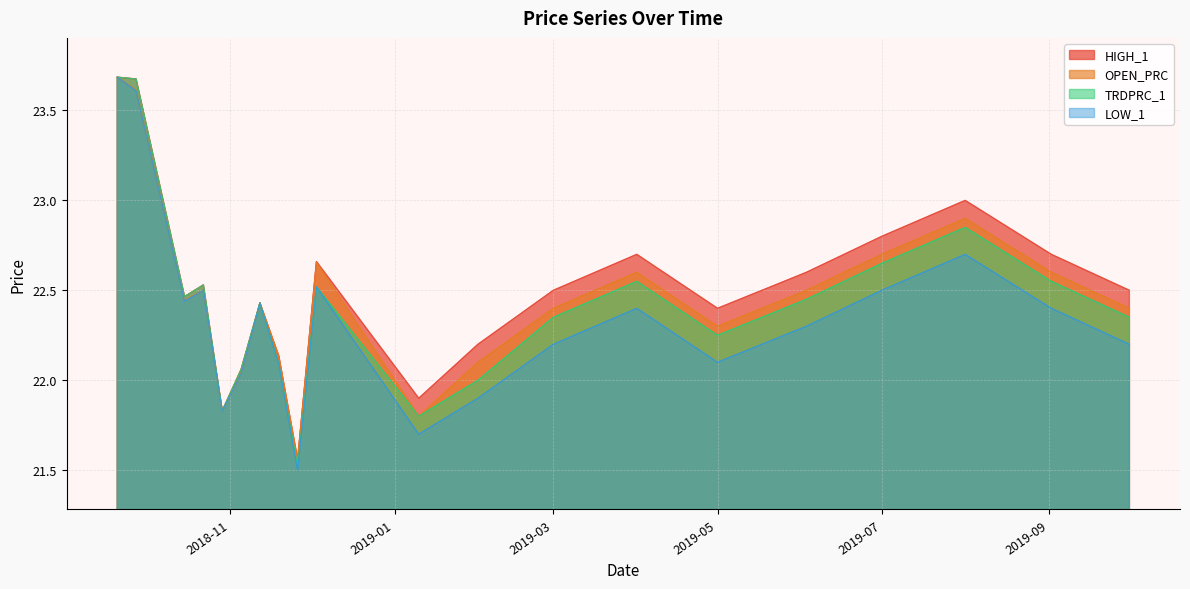

What are all the series names shown in the legend?

HIGH_1, OPEN_PRC, TRDPRC_1, LOW_1